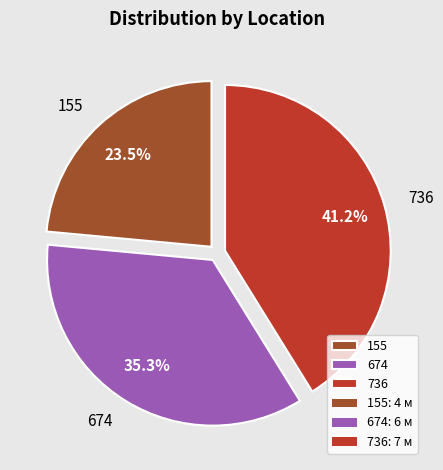

To the nearest percent, what portion does 736 represent?

41%